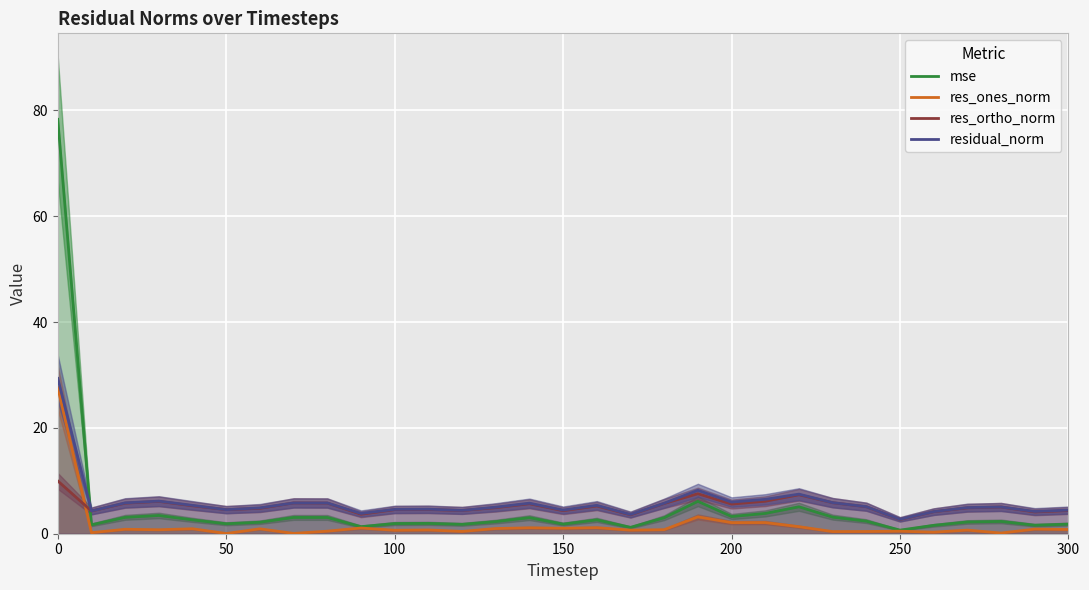

The res_ortho_norm series shows 5.6 at 200. True or false?

True